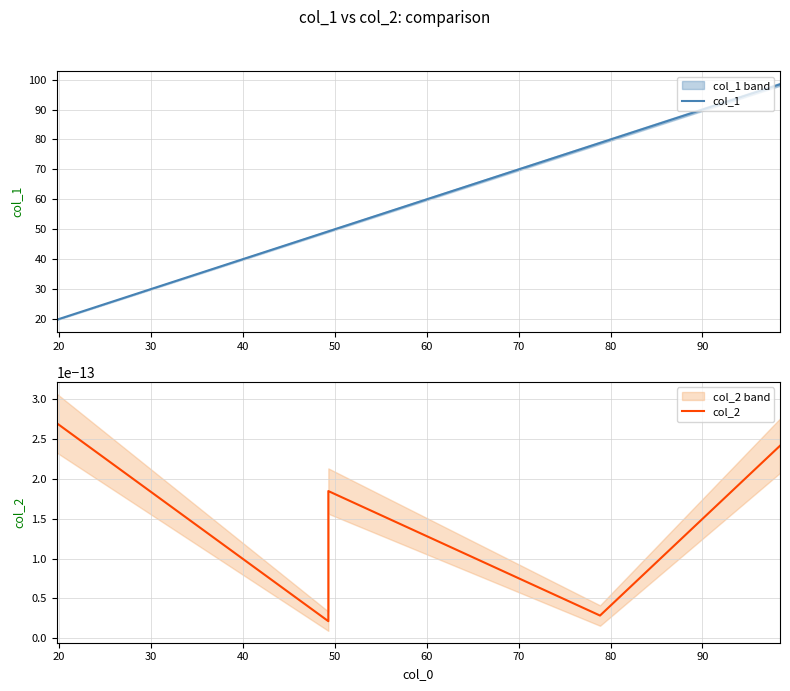

Reading left to right, transcribe all the data shown in this chart.

col_1: 19.7	49.3	49.3	78.9	98.4
col_2: 0.0	0.0	0.0	0.0	0.0